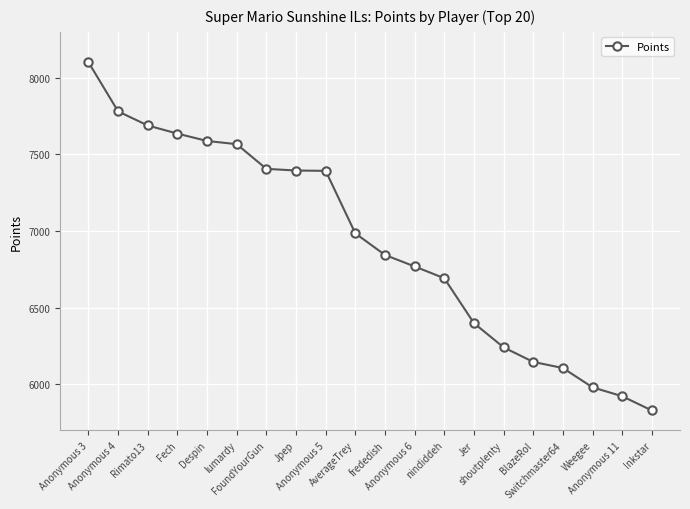

True or false: the data shows 7781 at Anonymous 4.

True